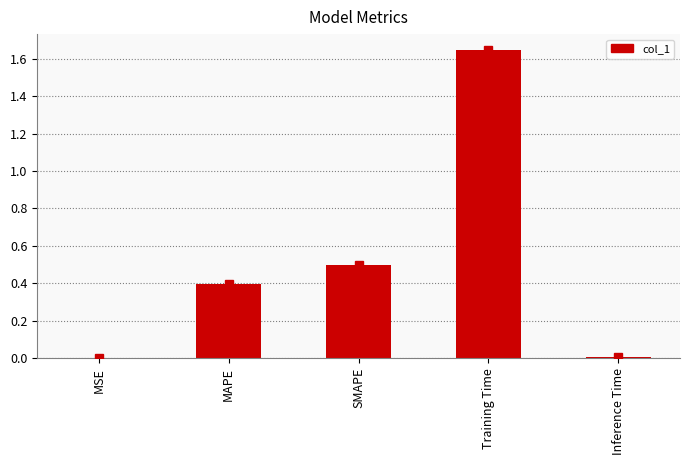

Which label corresponds to the largest value in the chart?

Training Time